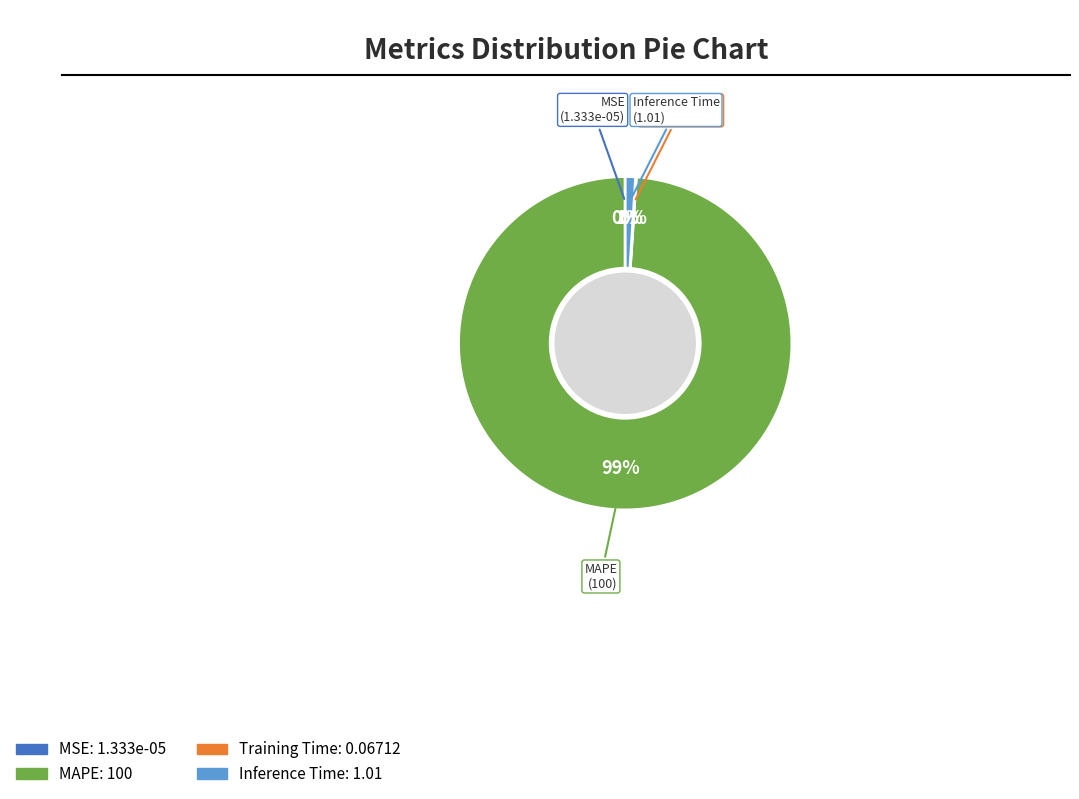

To the nearest percent, what is the average slice percentage?

25%